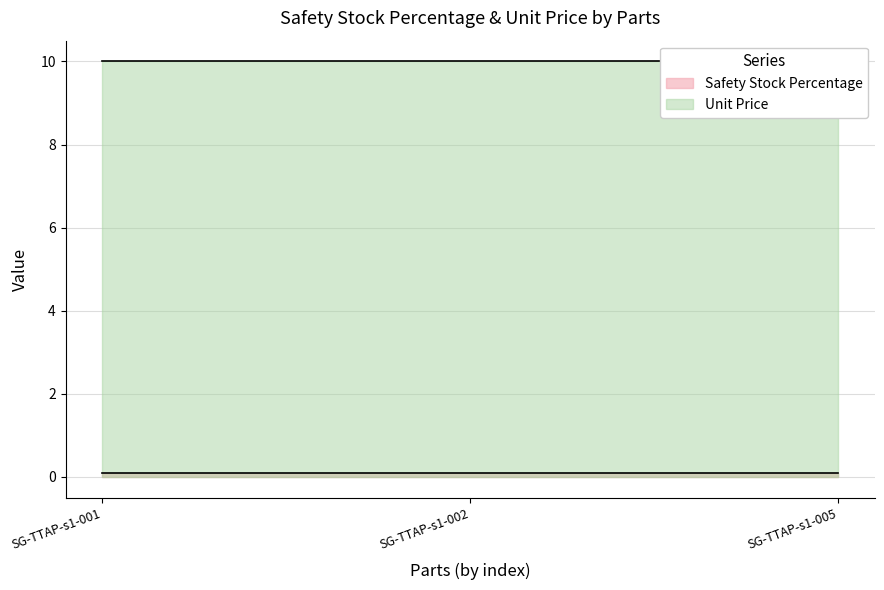

At how many categories does at least one series exceed 6?

3